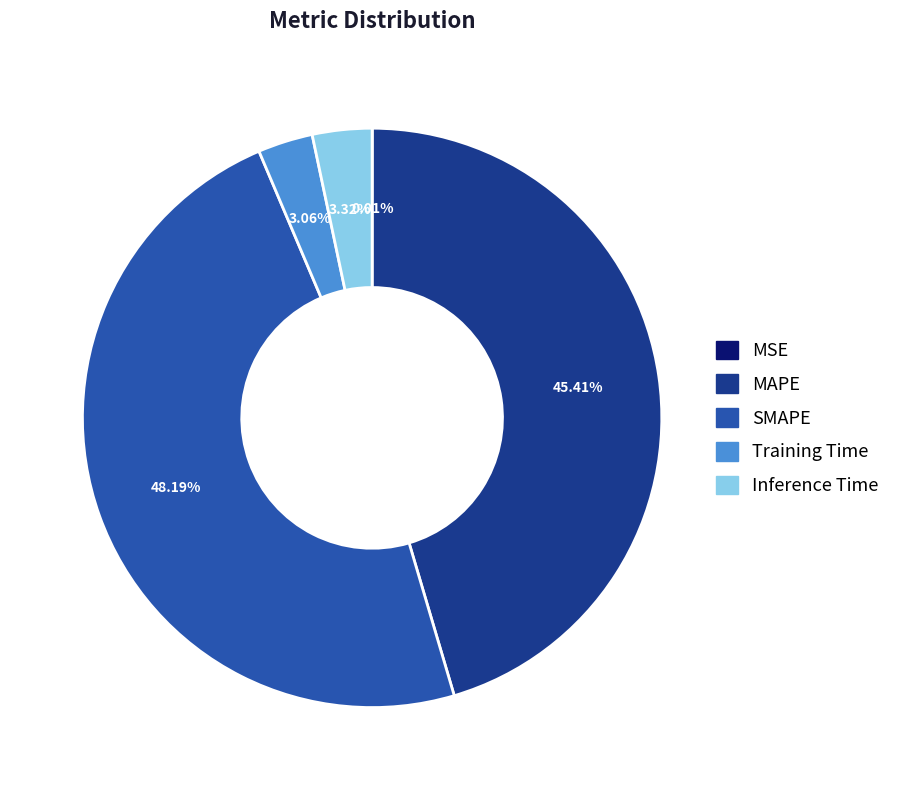

To the nearest percent, what is the average slice percentage?

20%